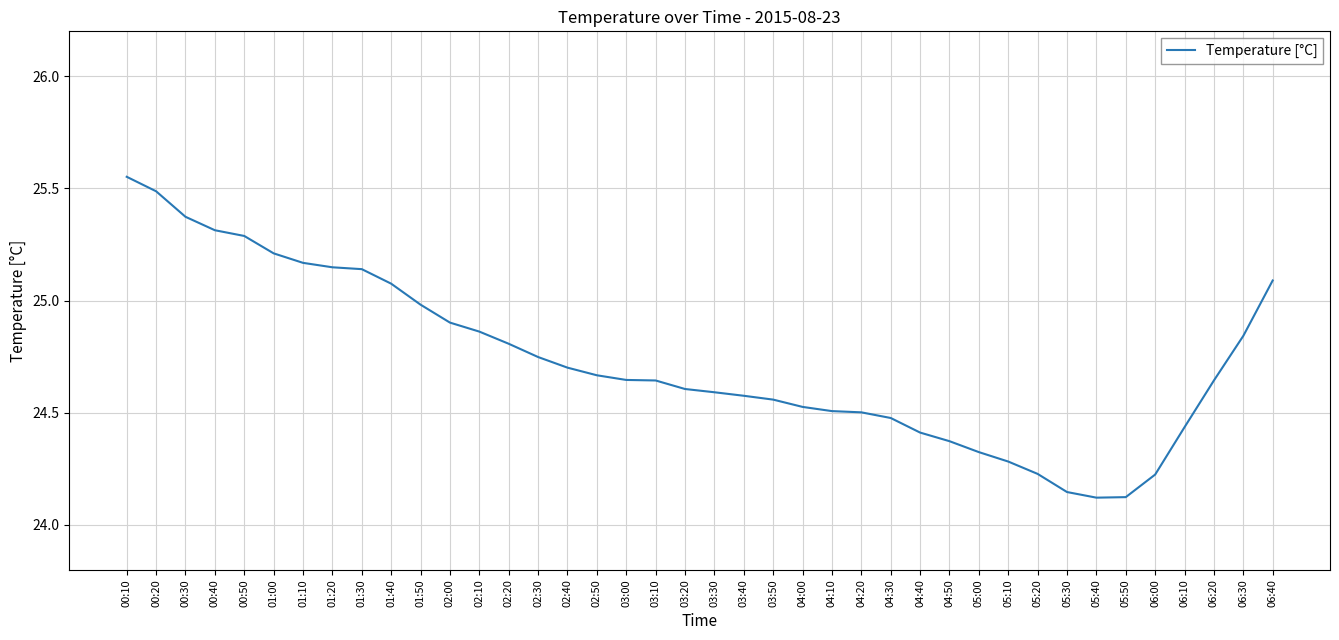

What position from the left is 01:50?

11